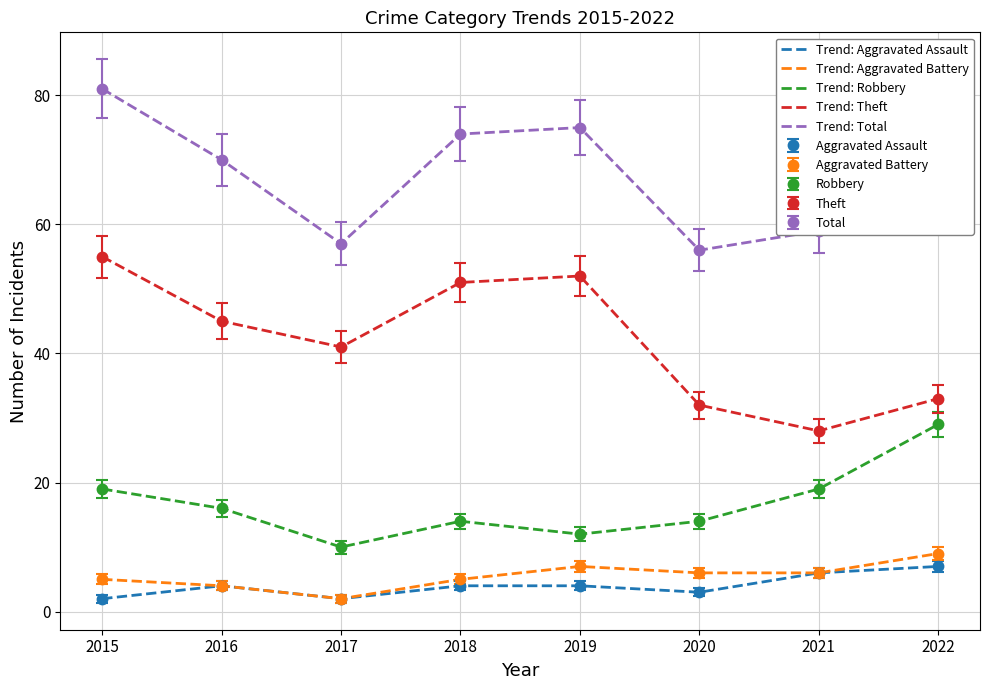

What is the difference between the Trend: Total values at 2019 and 2020?

19